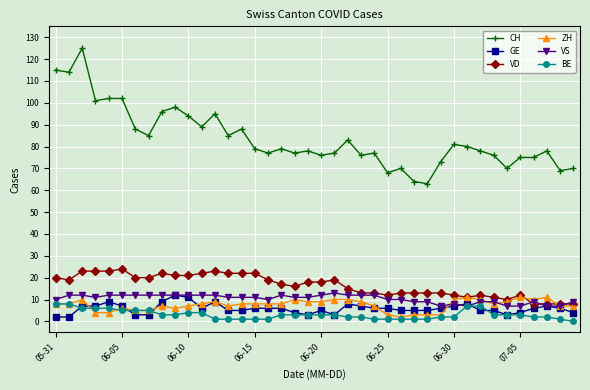

Which series has the largest total across all categories?

CH